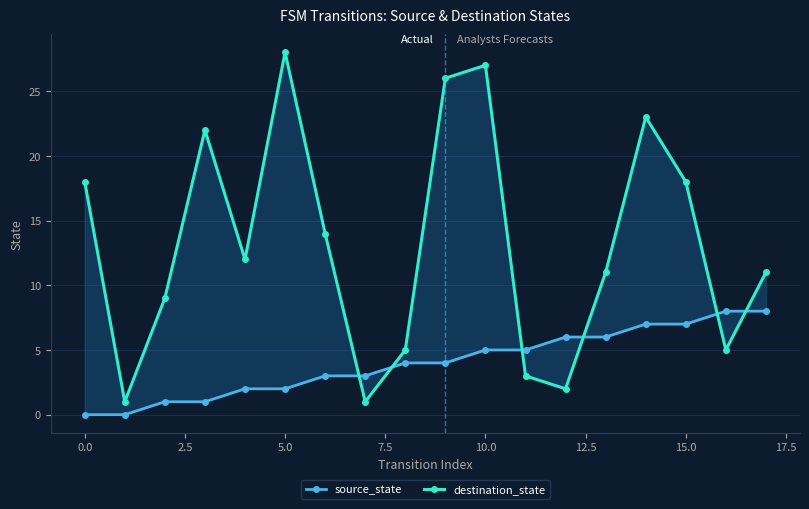

The destination_state series shows 27 at 10. True or false?

True